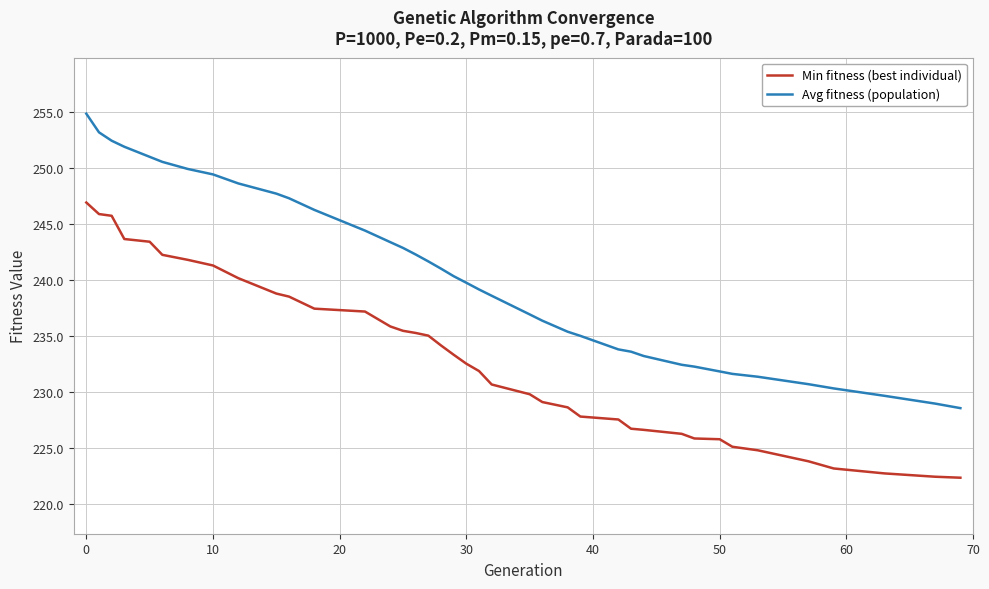

Which series has the largest total across all categories?

Avg fitness (population)